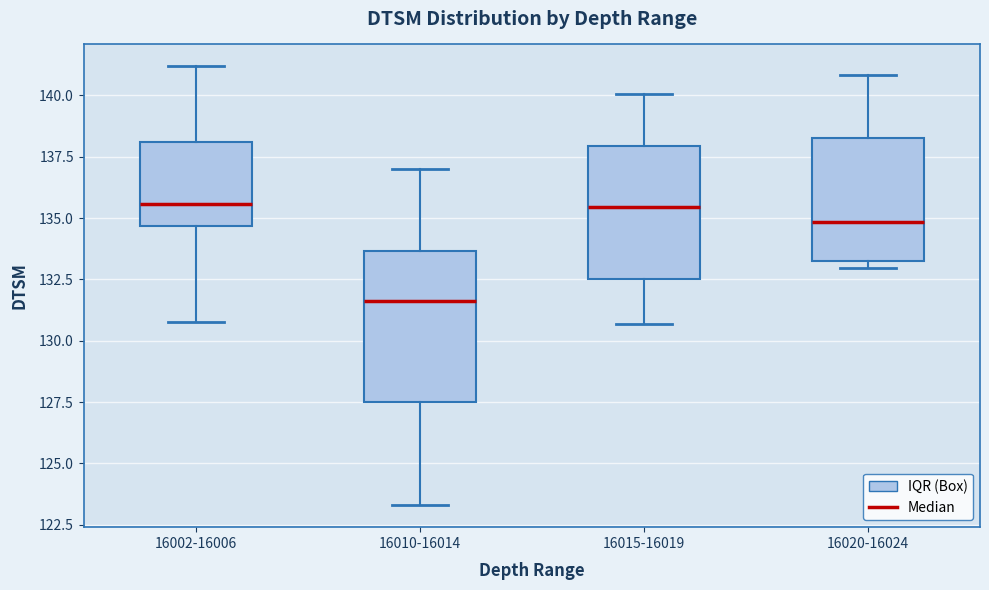

Where does the lower whisker of the box for 16002-16006 end on the y-axis? The values are not printed on the chart, so give them approximately, as read against the axis.

131.0